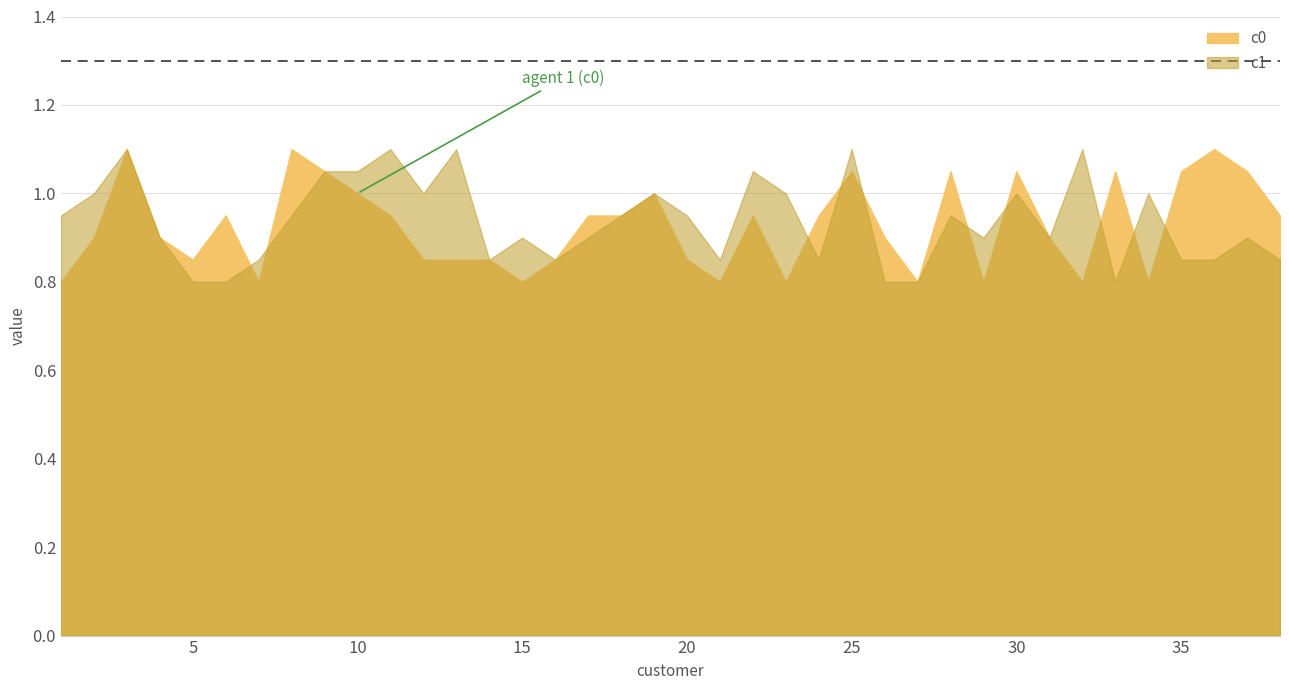

What is the average value of the c1 series?

0.9